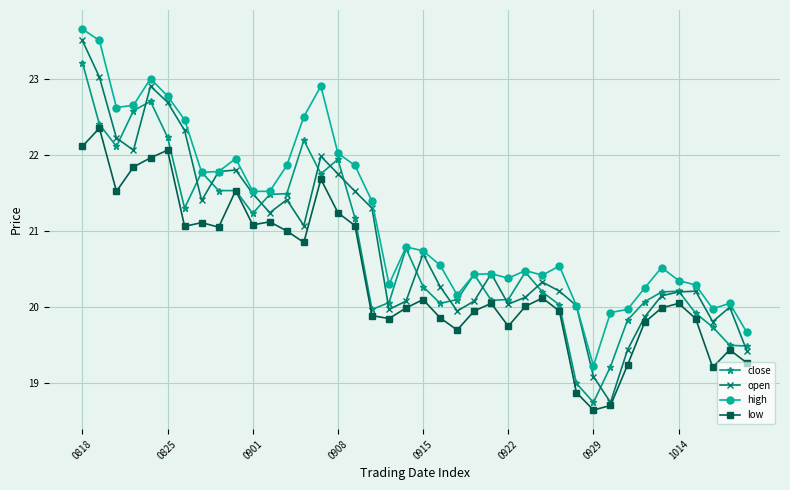

True or false: low and high intersect in this chart.

False